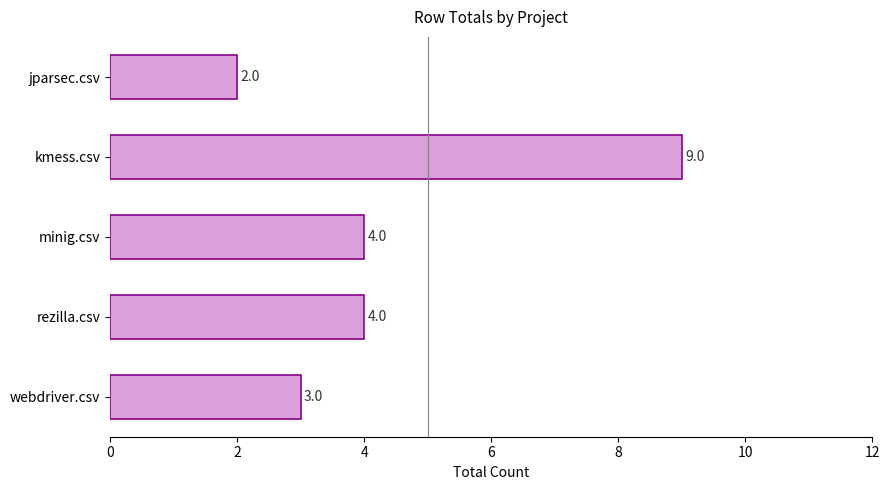

How many bars are there in total?

5